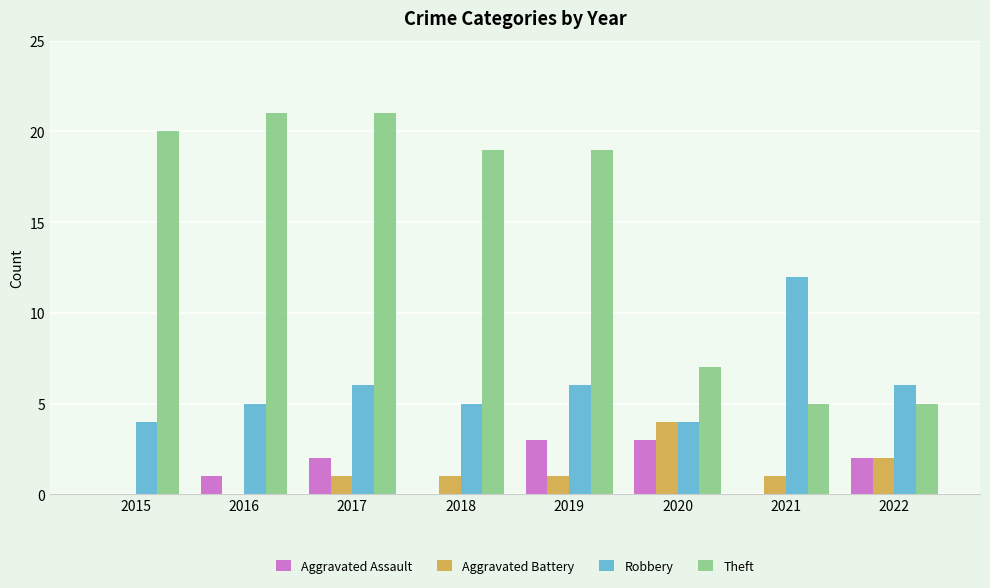

What is the sum of all Robbery values?

48